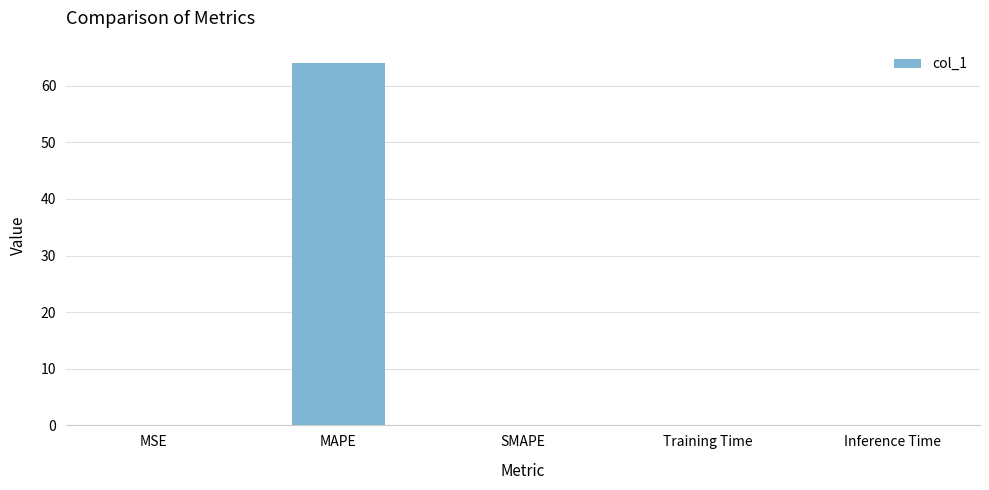

Which has a higher value, MAPE or Training Time?

MAPE